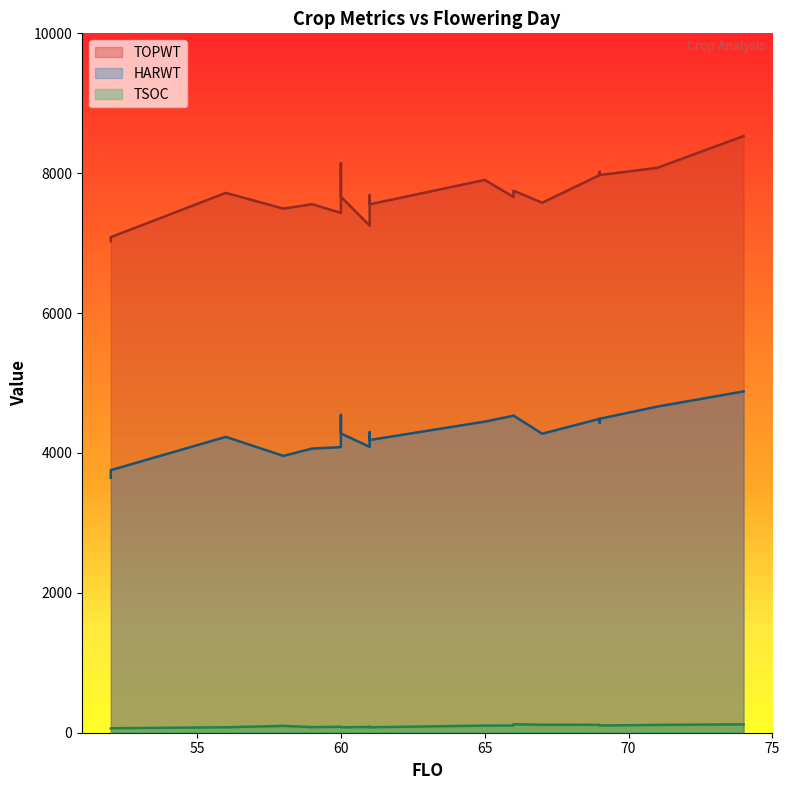

At how many categories does at least one series exceed 7381?

17